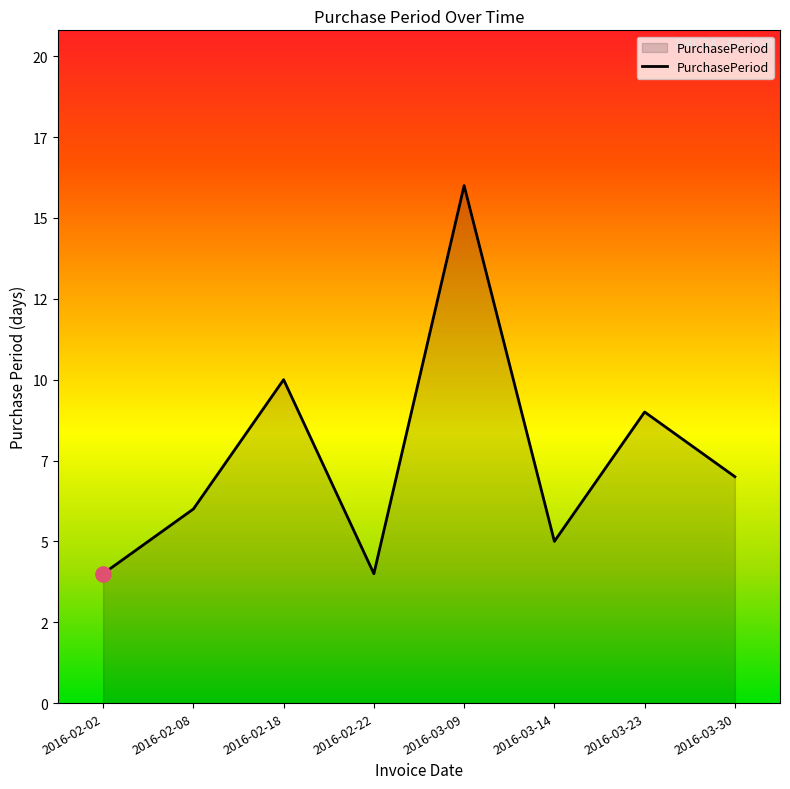

What is the ratio of the value at 2016-03-09 to the value at 2016-02-02?

4.0